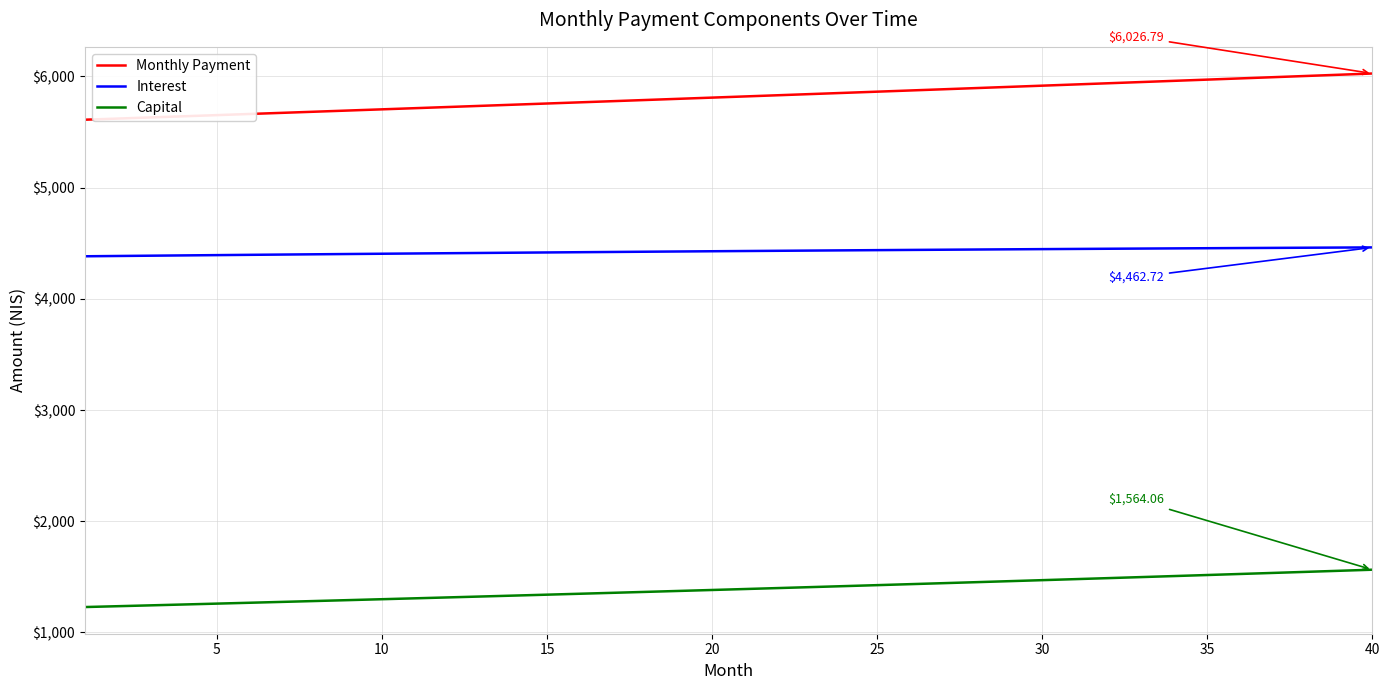

What are all the series names shown in the legend?

Monthly Payment, Interest, Capital